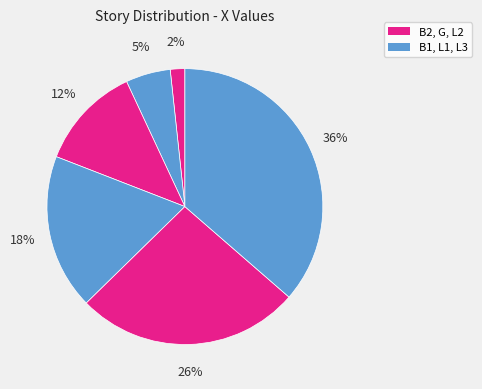

Count the number of slices in the pie.

6